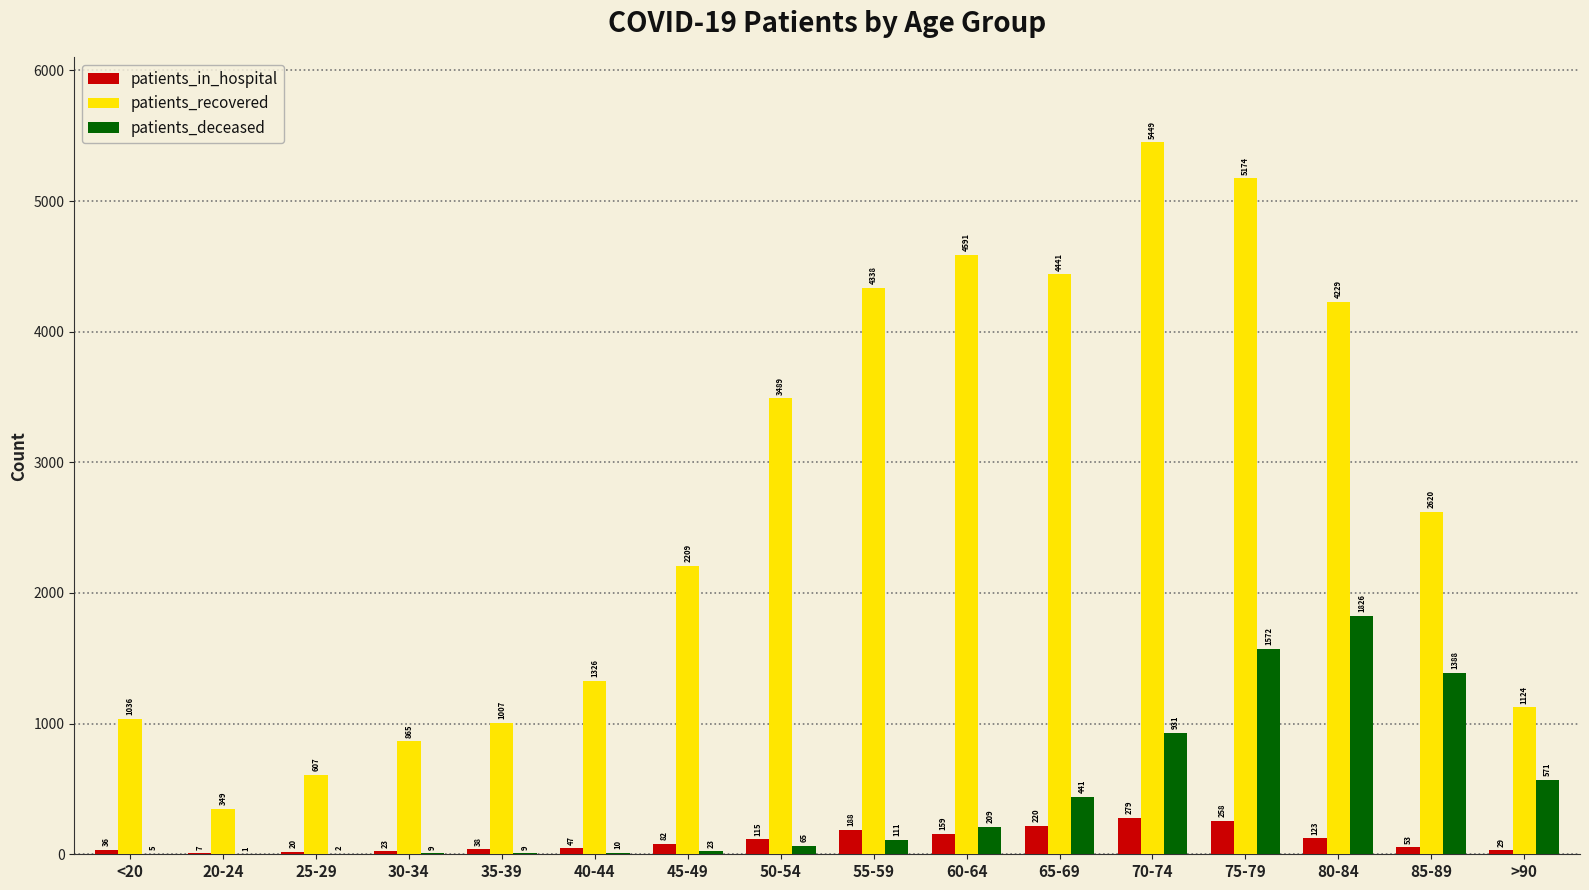

True or false: patients_recovered has a value of 4591 at 60-64.

True